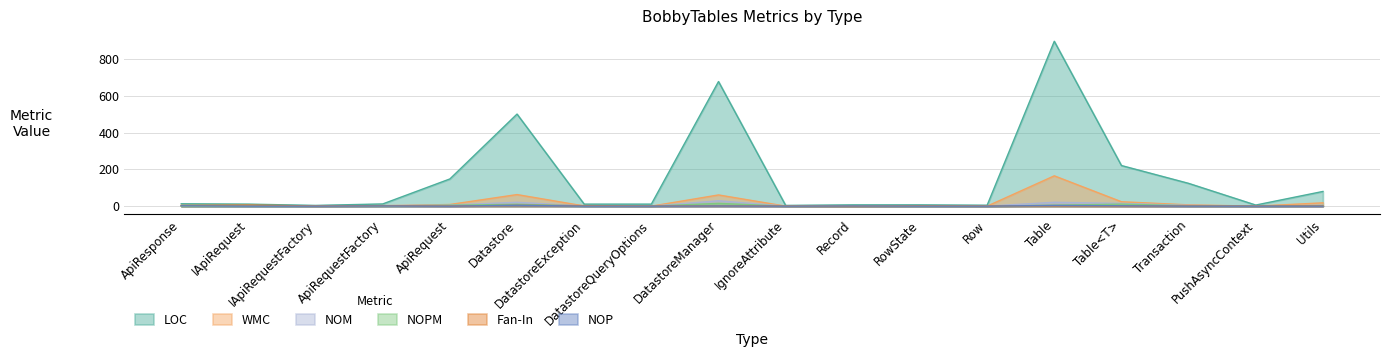

What is the difference between the maximum and minimum values in the NOM series?

29